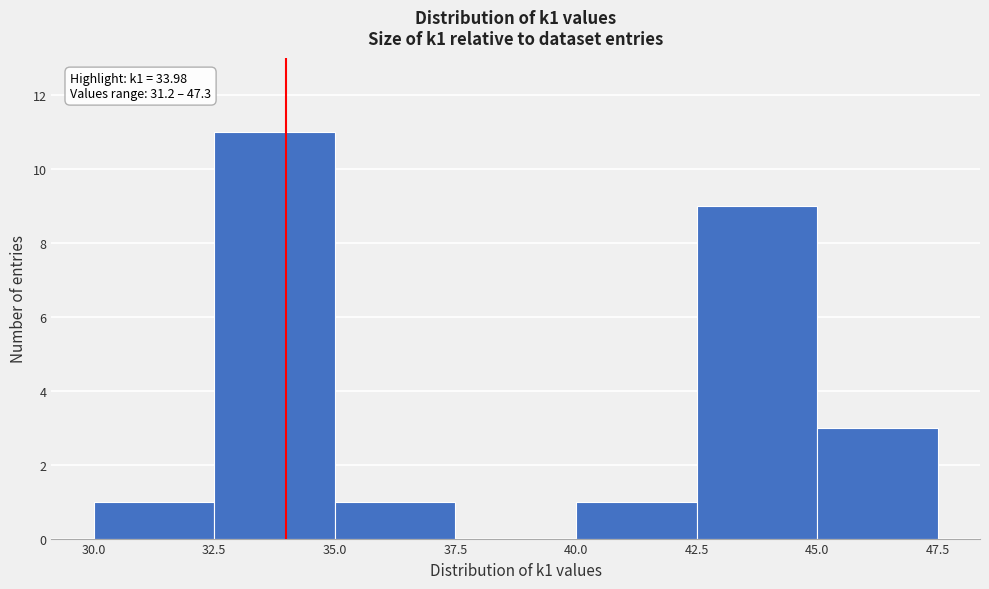

Over which range of the x-axis is the bar tallest?

32.5 to 35.0